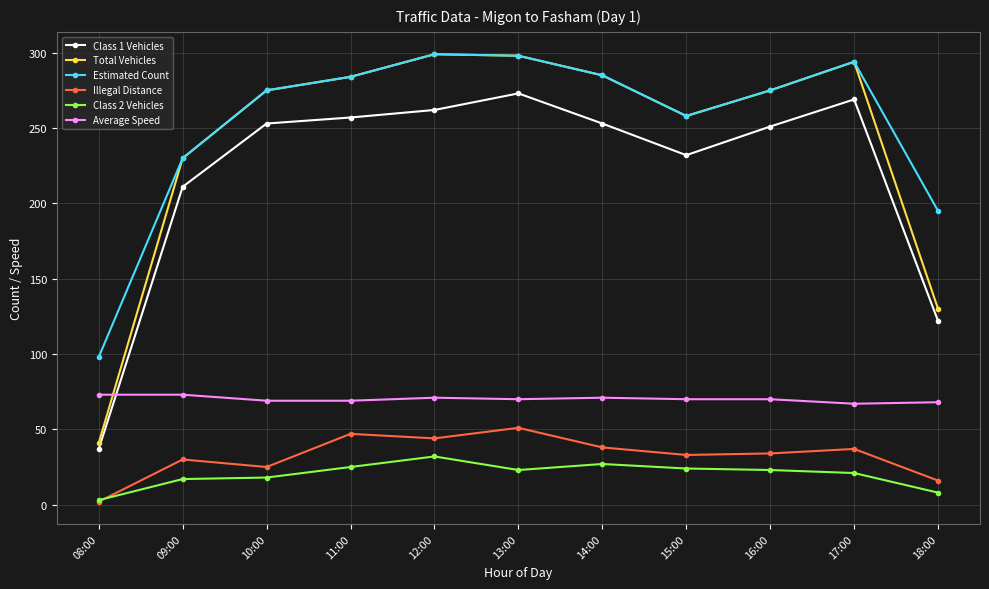

True or false: Average Speed and Class 2 Vehicles cross at least once.

False